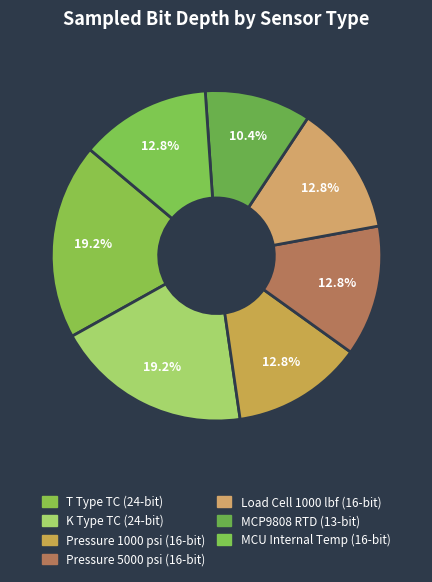

Count the number of slices in the pie.

7